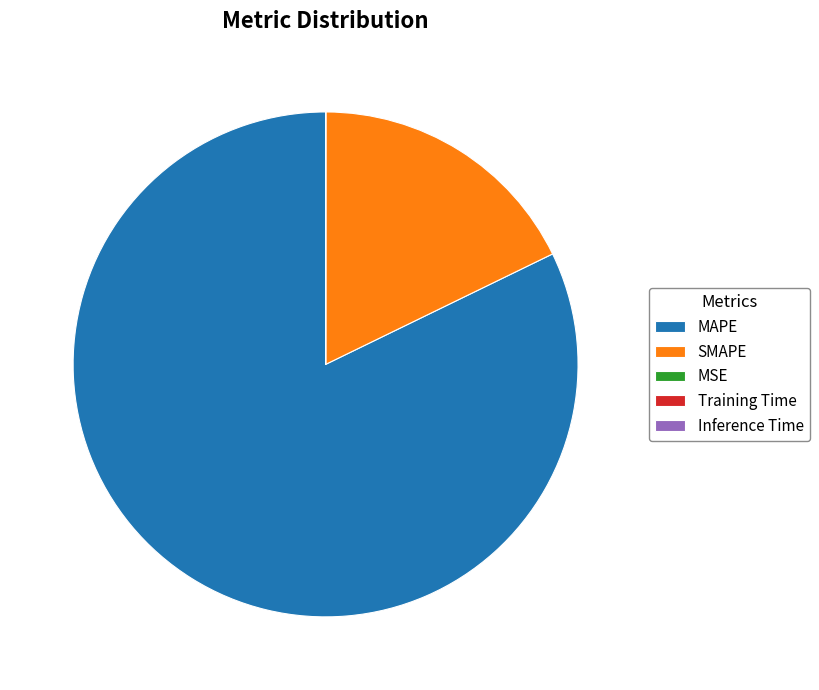

What is the largest slice in the pie chart?

MAPE